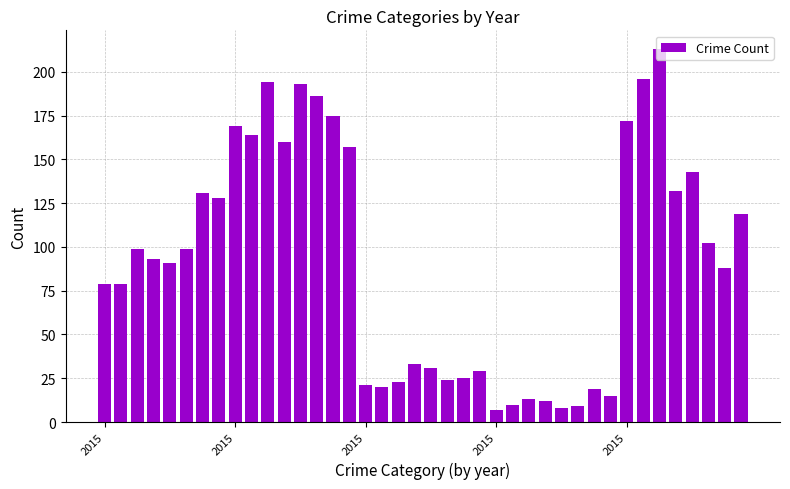

What is the difference between the maximum and minimum values?

206